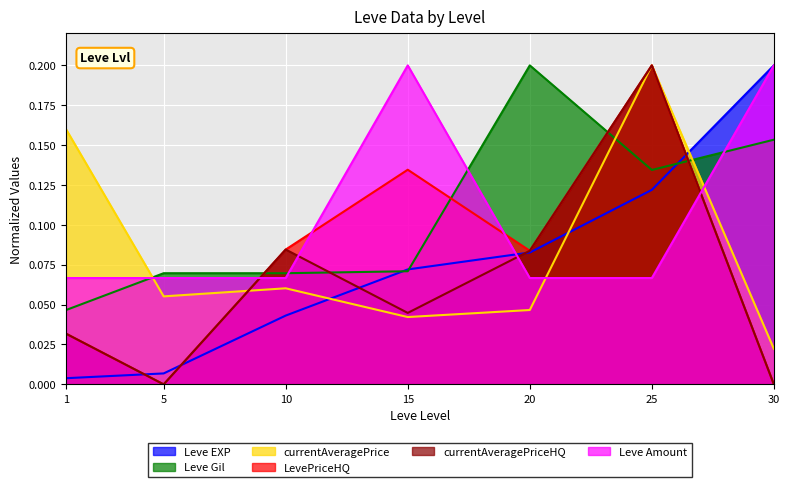

What is the highest value of the currentAveragePriceHQ series?

0.2